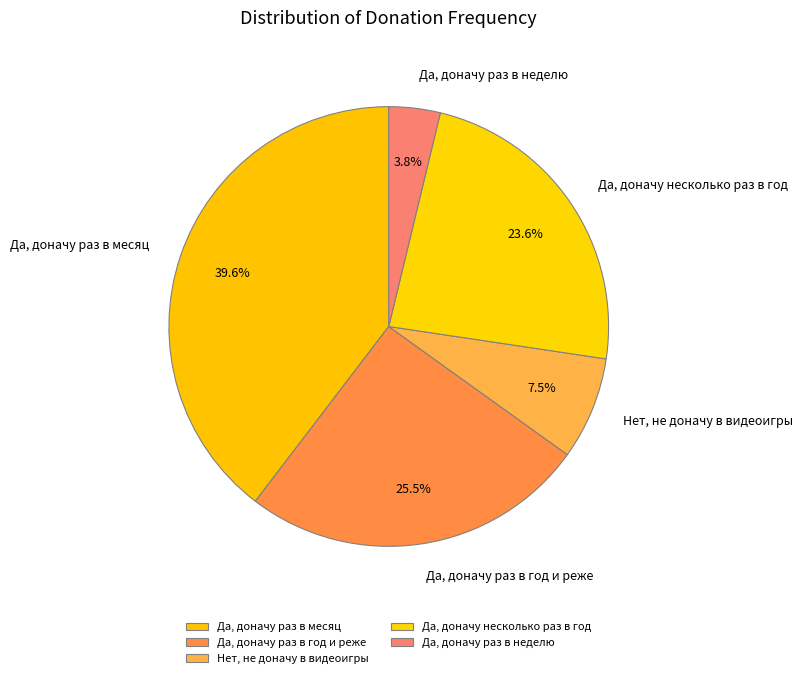

Is there any slice that represents more than half of the pie?

No